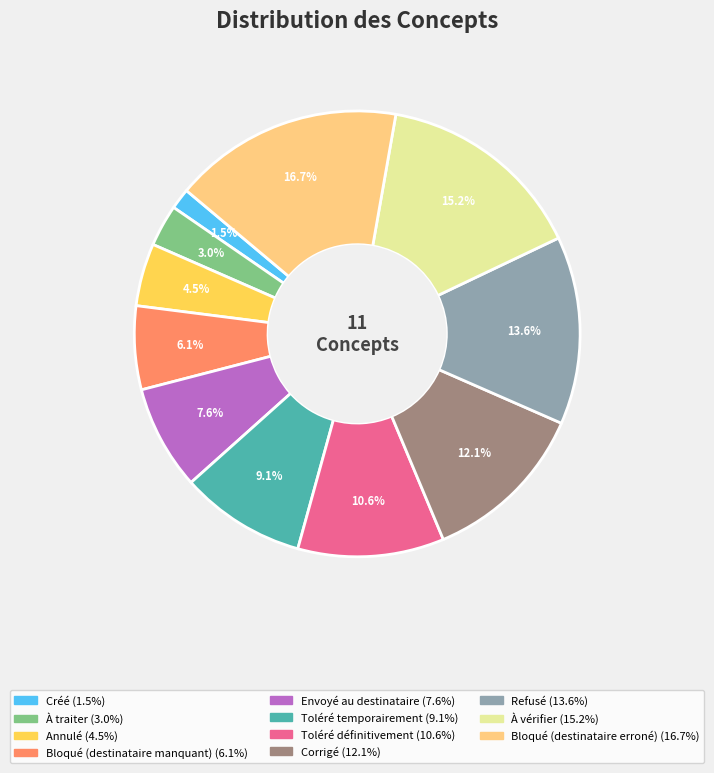

What percentage is the Toléré définitivement slice, to the nearest percent?

11%